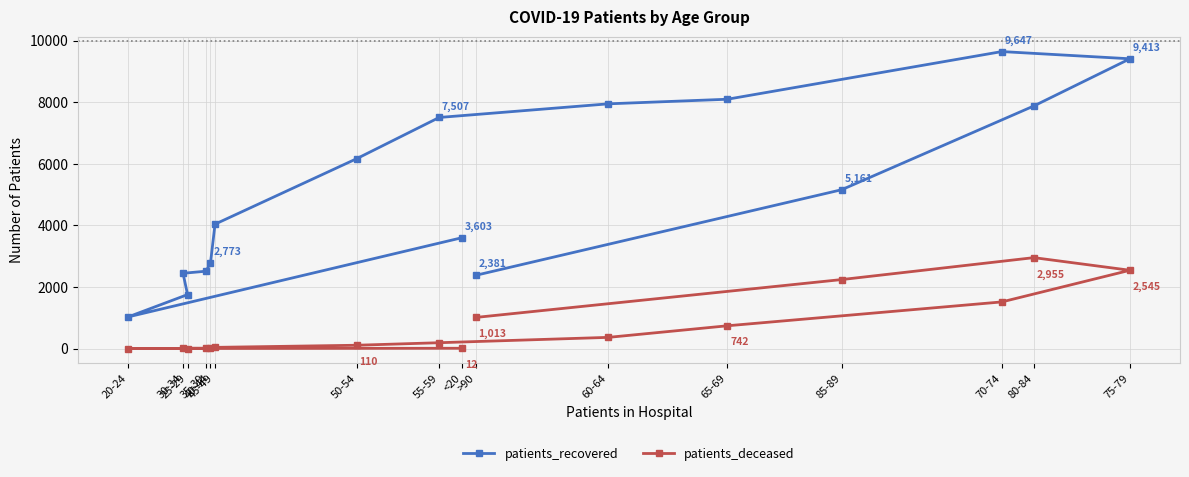

Which category has the lowest value across all series?

20-24